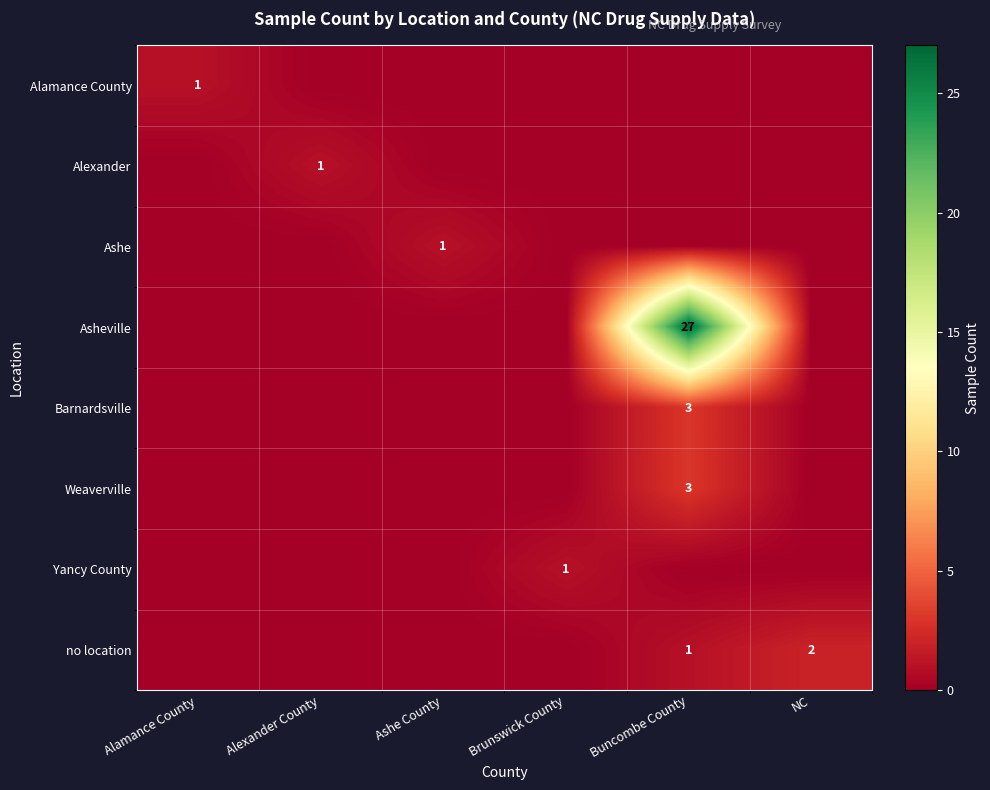

True or false: Asheville has a value of 8 at Buncombe County.

False